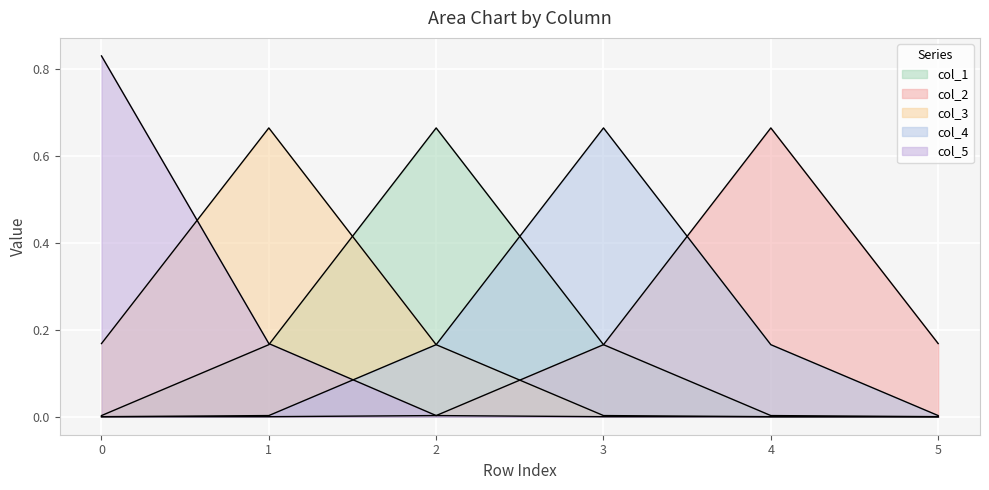

Which series ends up on top after the final intersection of col_3 and col_1?

col_1